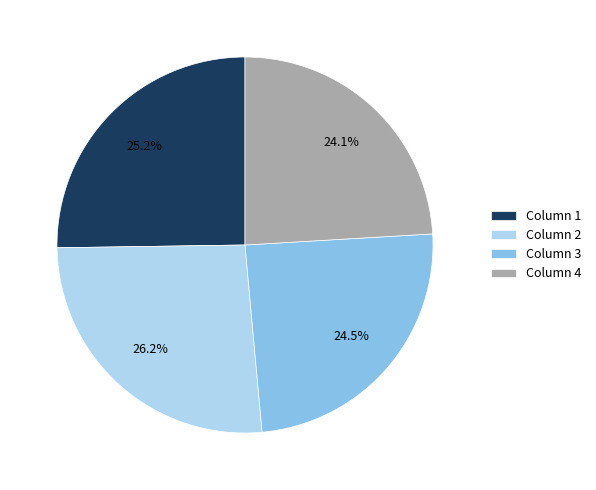

What is the largest slice in the pie chart?

Column 2